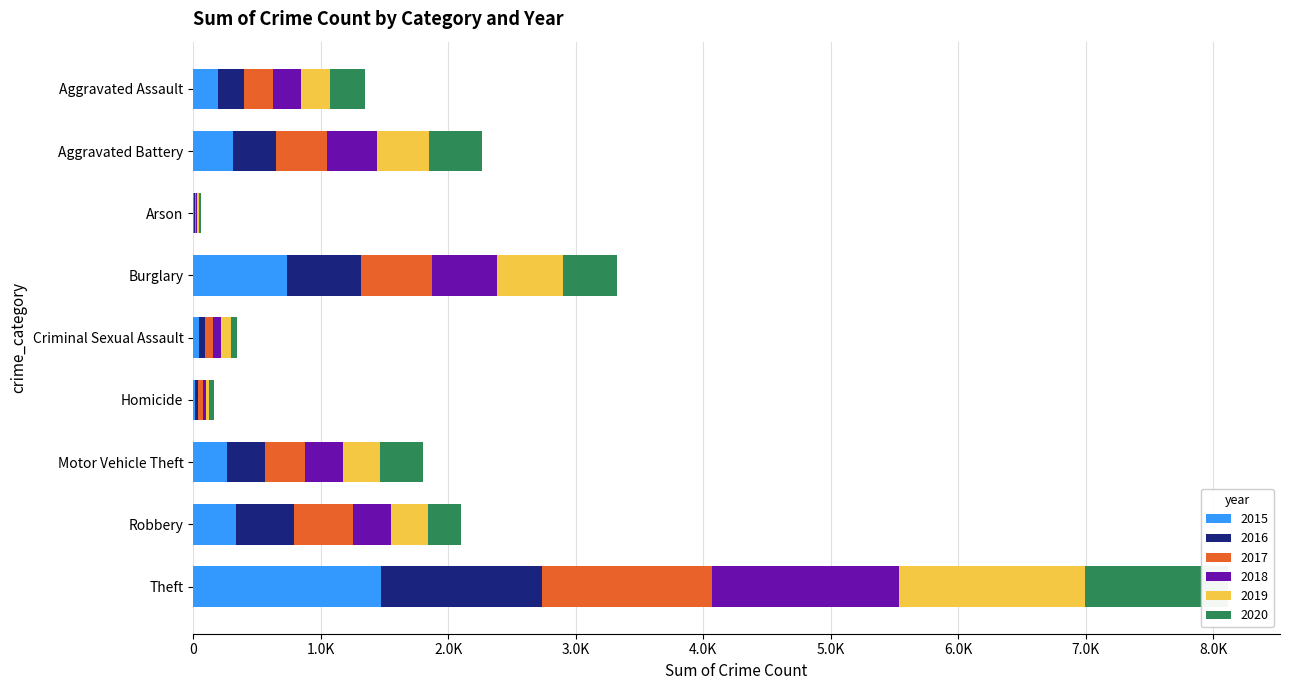

Is it true that 2020 equals 414 at Robbery?

False